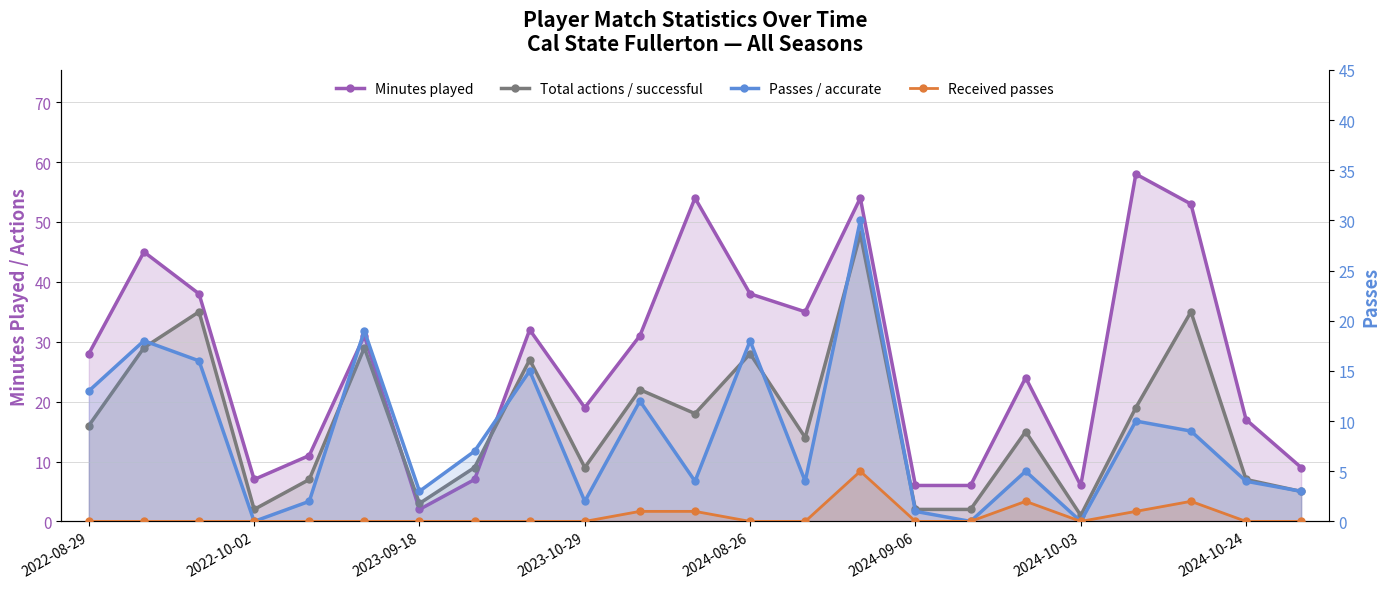

True or false: Passes / accurate and Total actions / successful intersect in this chart.

False